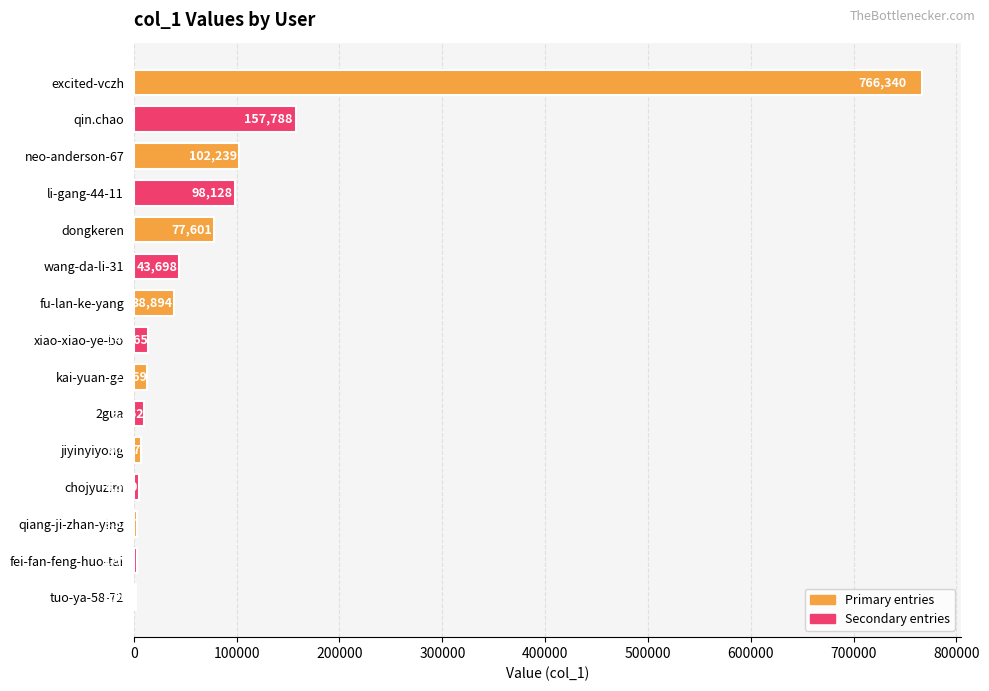

What is the sum of all values?

1340548